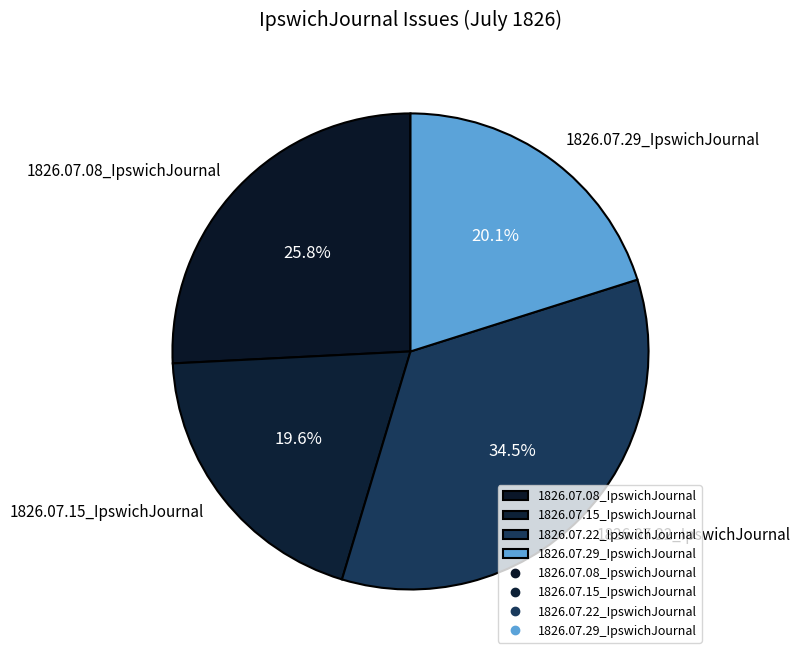

Is it true that 1826.07.08_IpswichJournal is 37% of the pie?

False